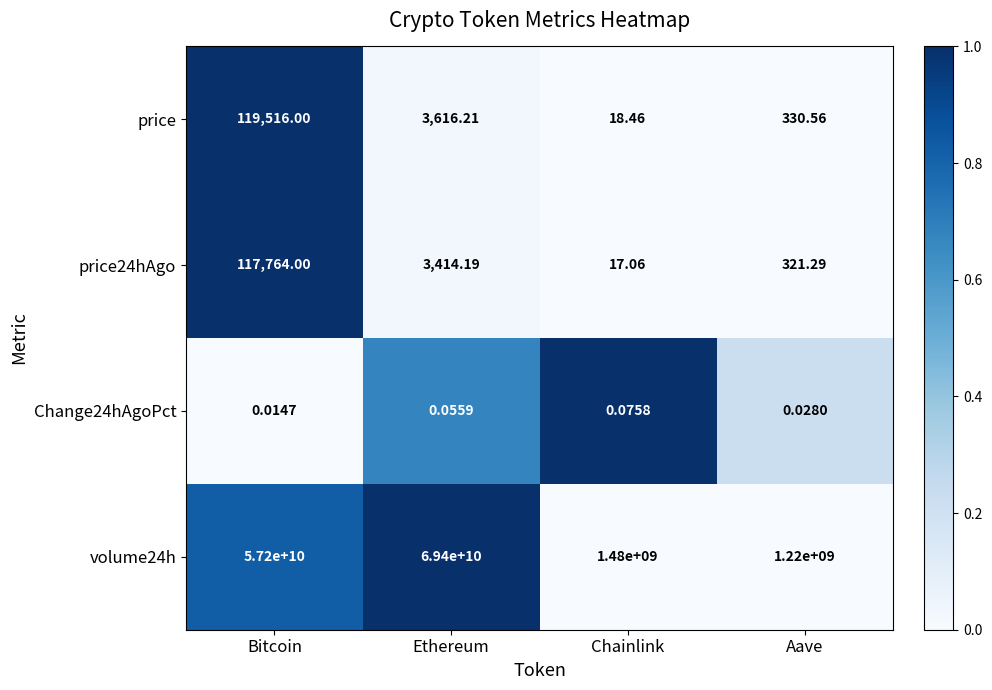

Where is price24hAgo nearest to the value 58890?

Ethereum